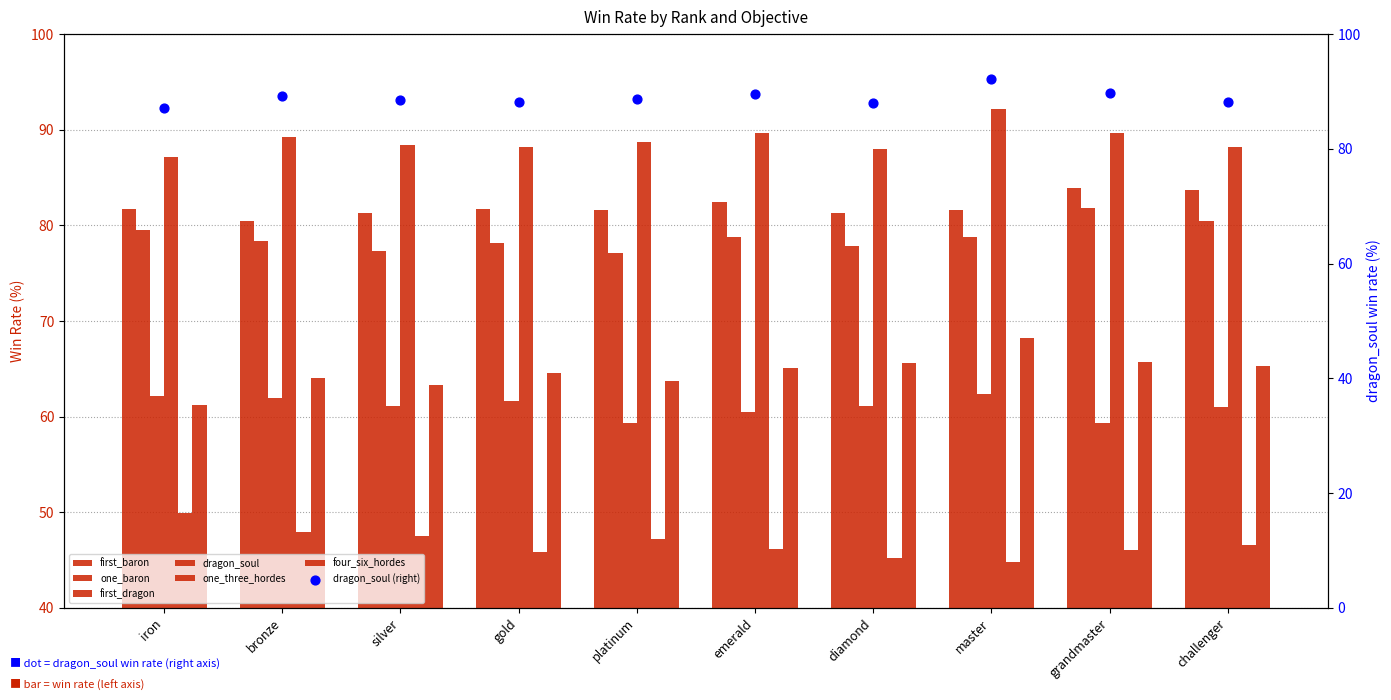

What are all the series names shown in the legend?

first_baron, one_baron, first_dragon, dragon_soul, one_three_hordes, four_six_hordes